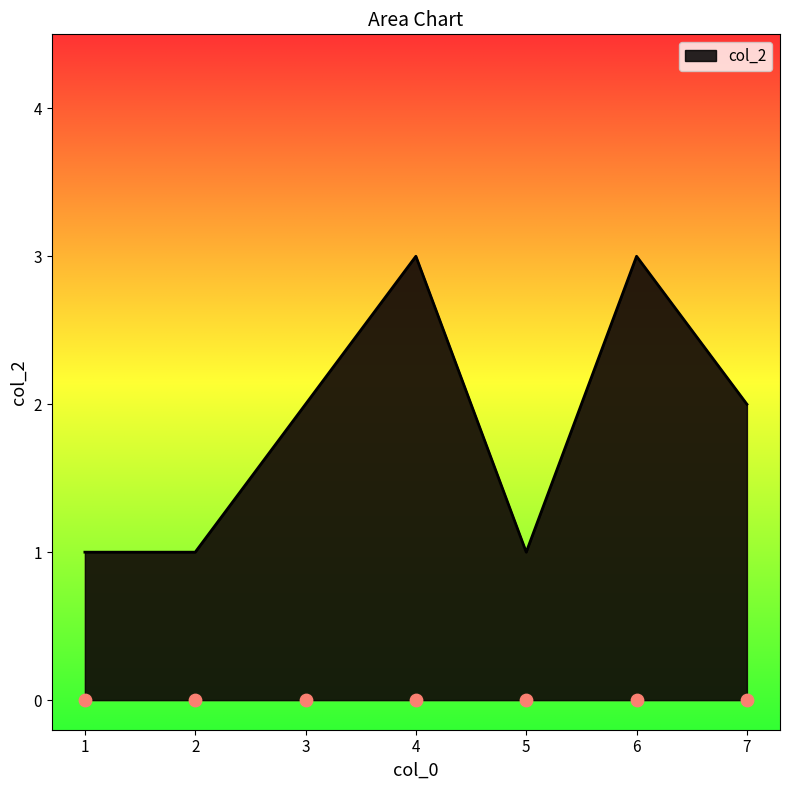

What is the change in value from 3 to 4?

+1